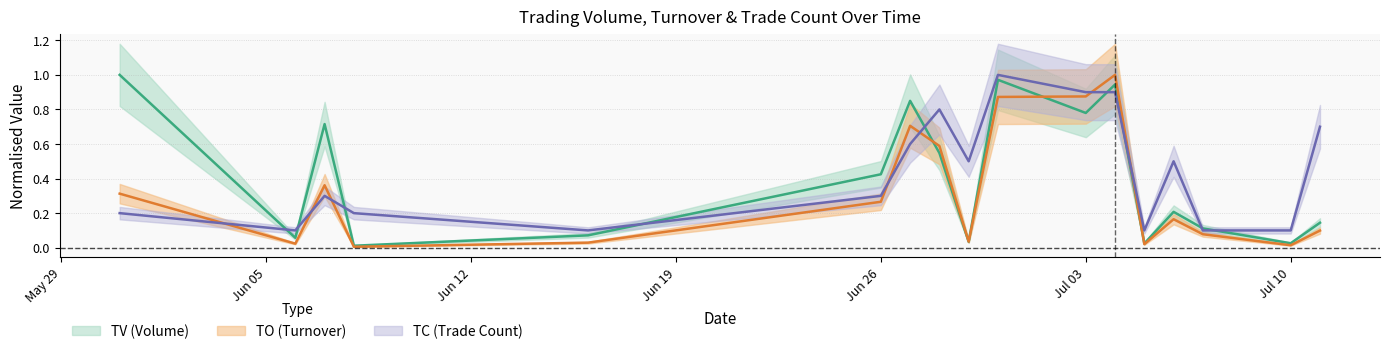

Rank the series by their maximum value, from lowest to highest.

TV, TO, TC